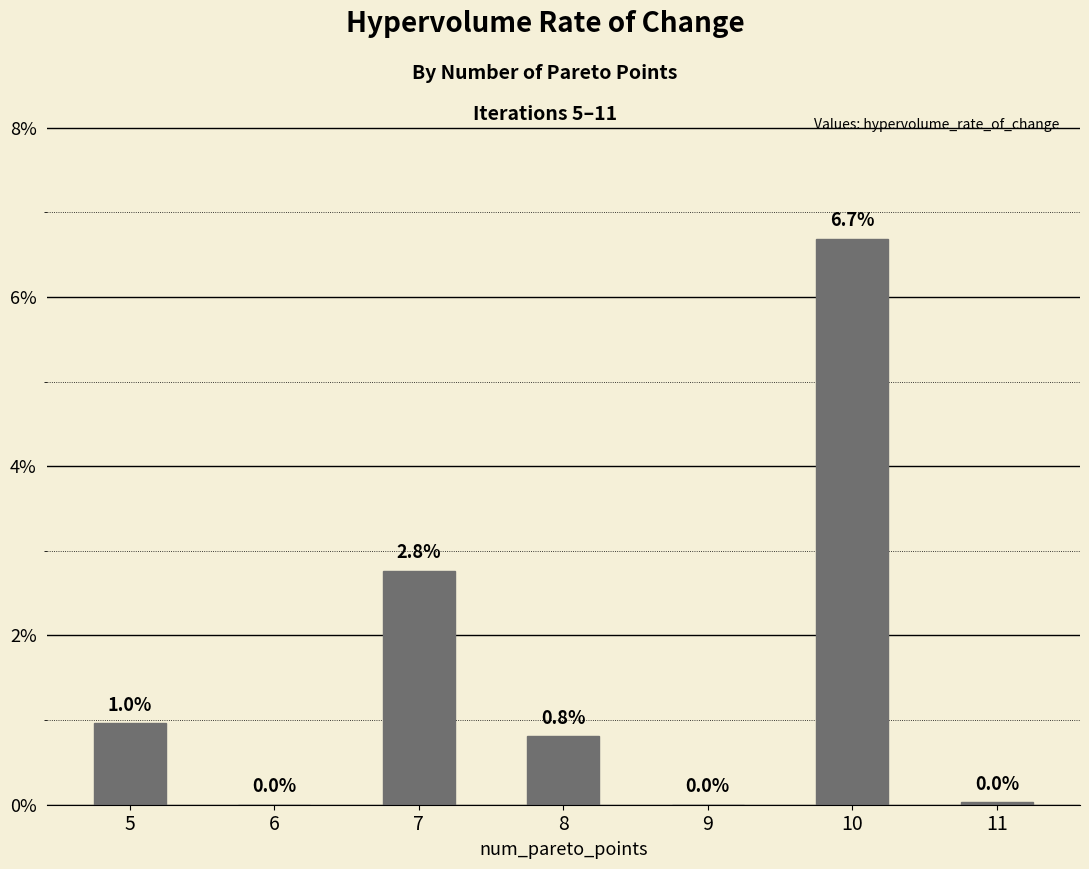

The chart shows a value of 0.1 at 10. True or false?

True